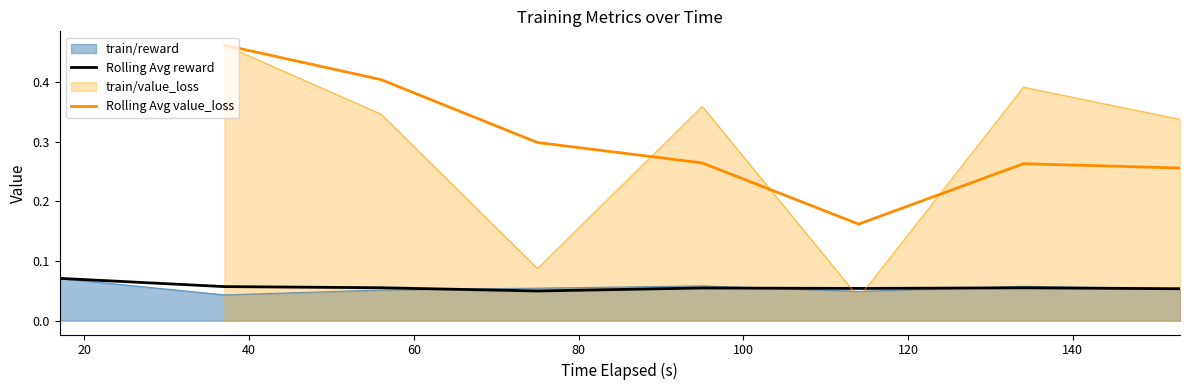

How many values in Rolling Avg value_loss are above zero?

7